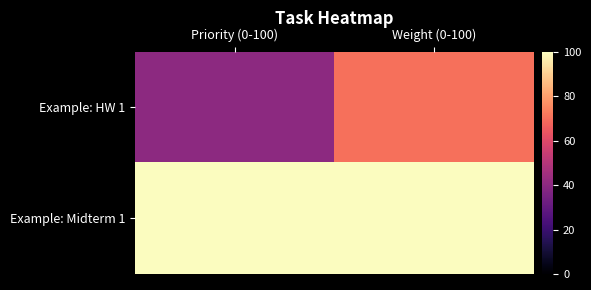

Which series has the widest spread of values?

Example: HW 1